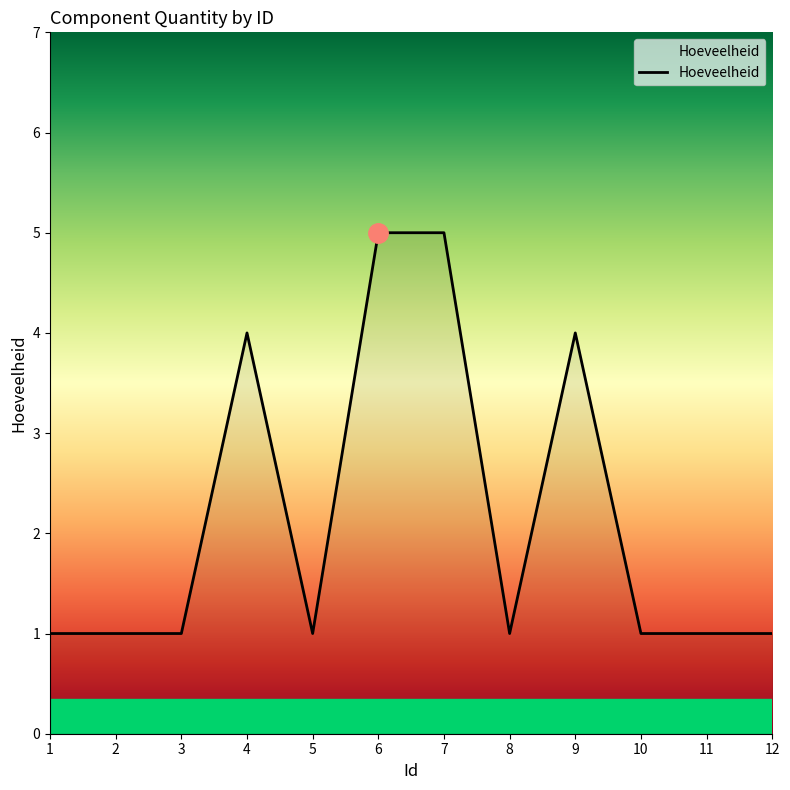

Does the chart display data point markers on the line(s)?

No